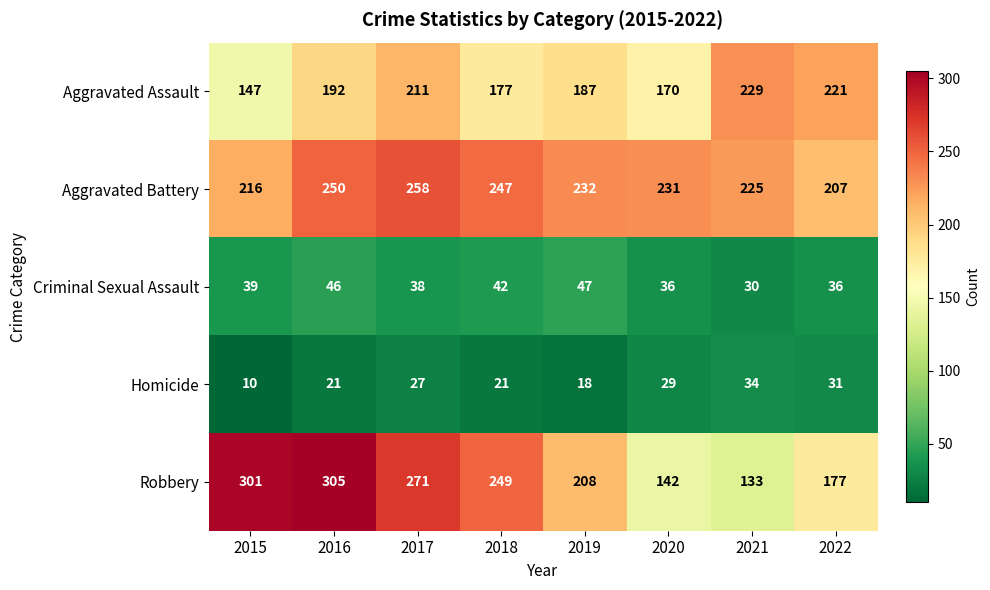

What is the difference between the maximum and minimum values in the Aggravated Assault series?

82